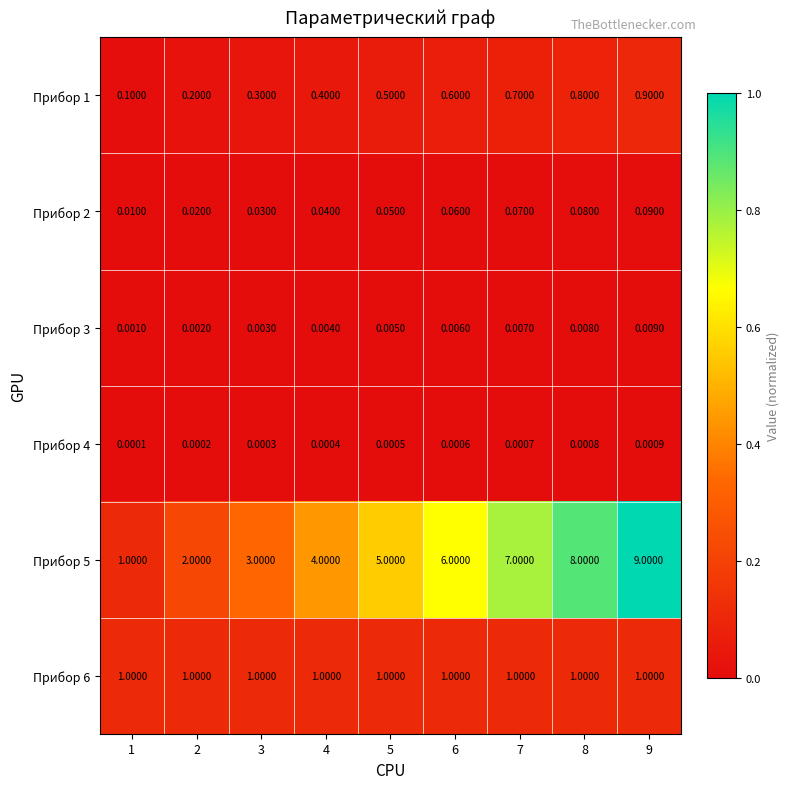

Is the value of Прибор 3 at 3 greater than the value of Прибор 6 at 4?

No